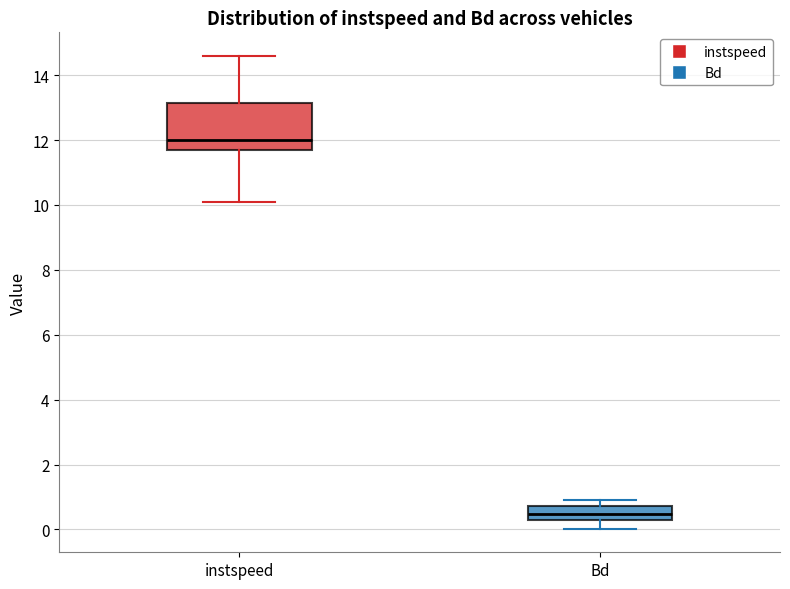

Comparing the boxes themselves (not the whiskers), which one is the tallest?

instspeed